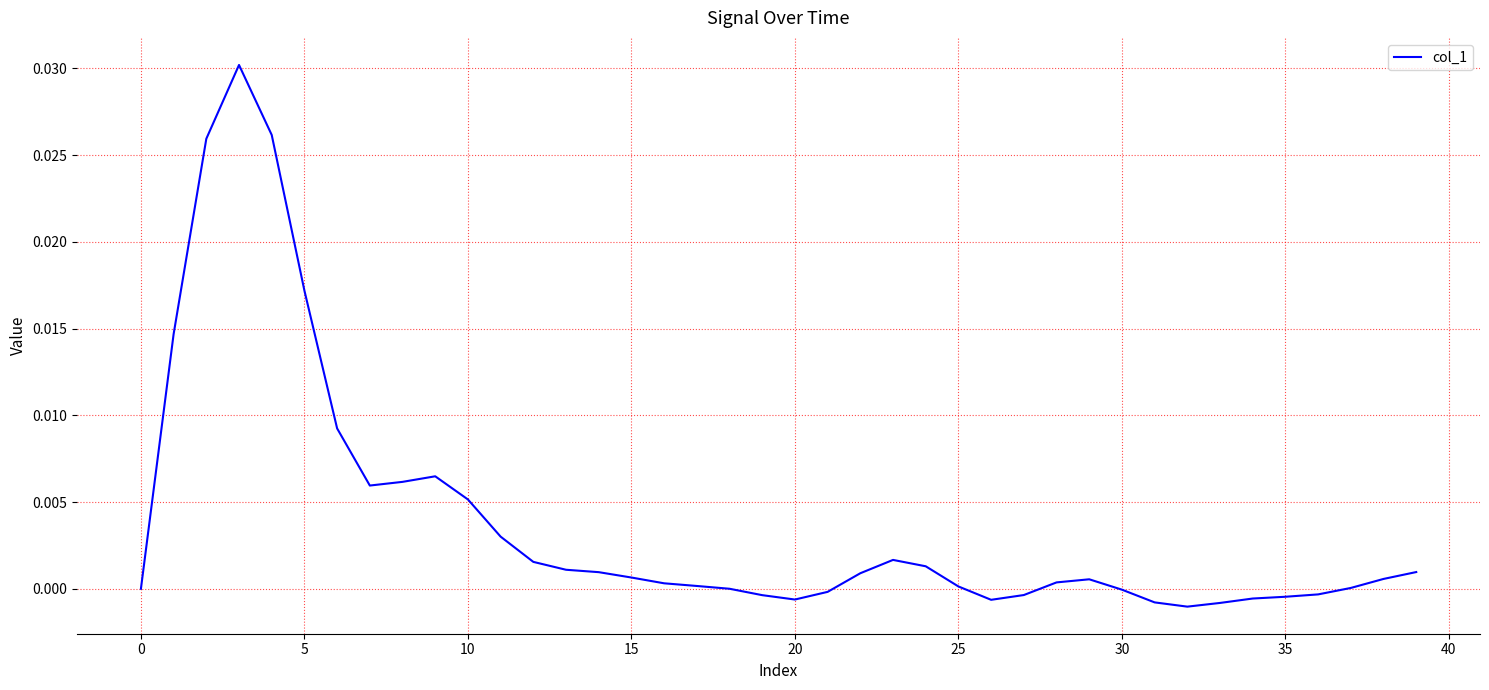

What is the label of the 17th point from the right?

23